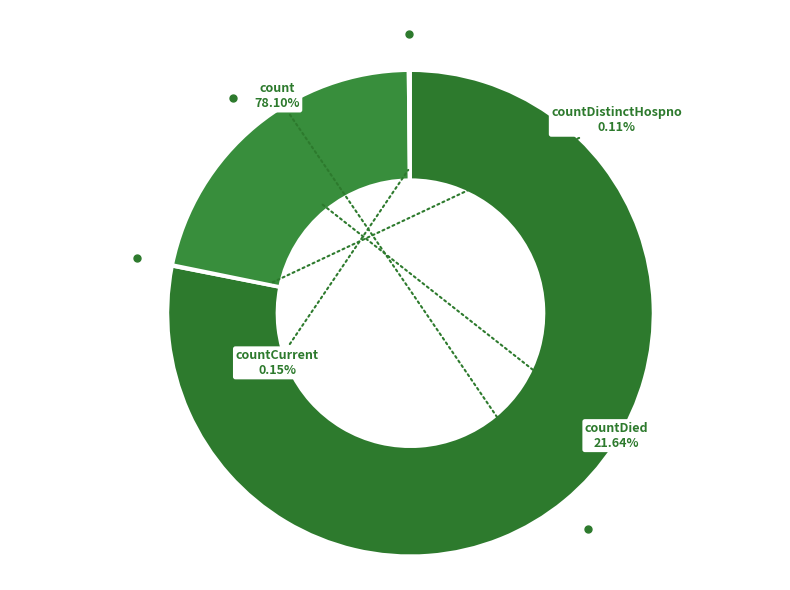

Which slice is the largest?

count